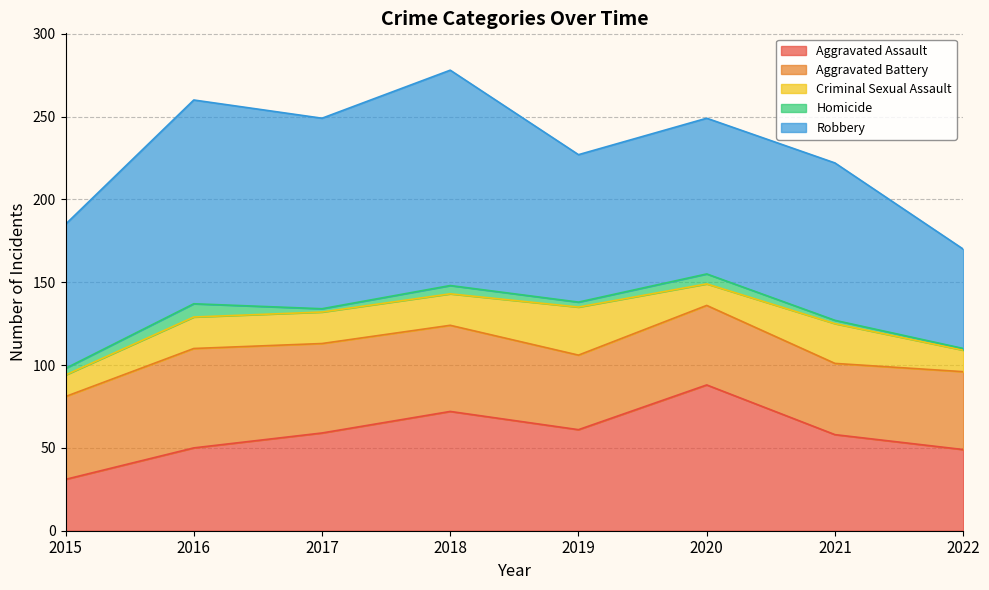

At which category is the sum across all series the highest?

2018